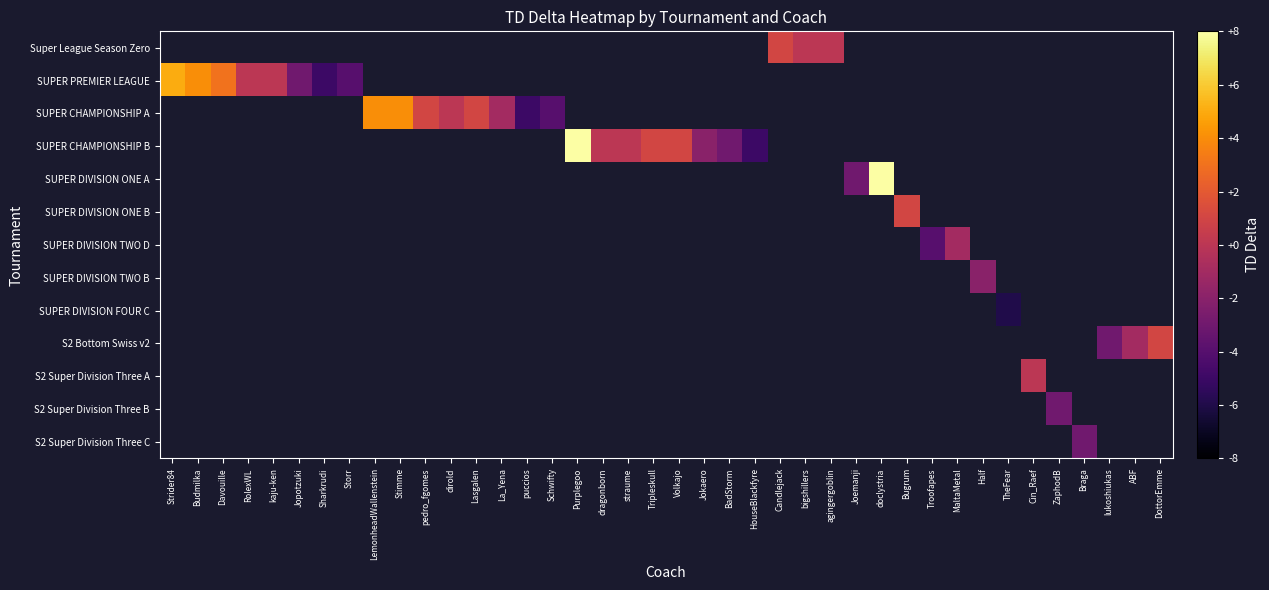

What is the smallest value displayed?

-6.0